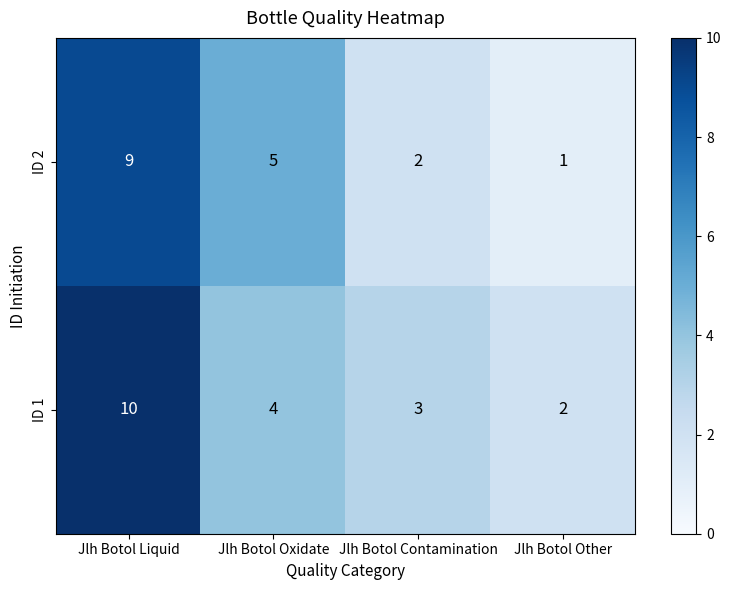

What is the total value across all series at Jlh Botol Liquid?

19